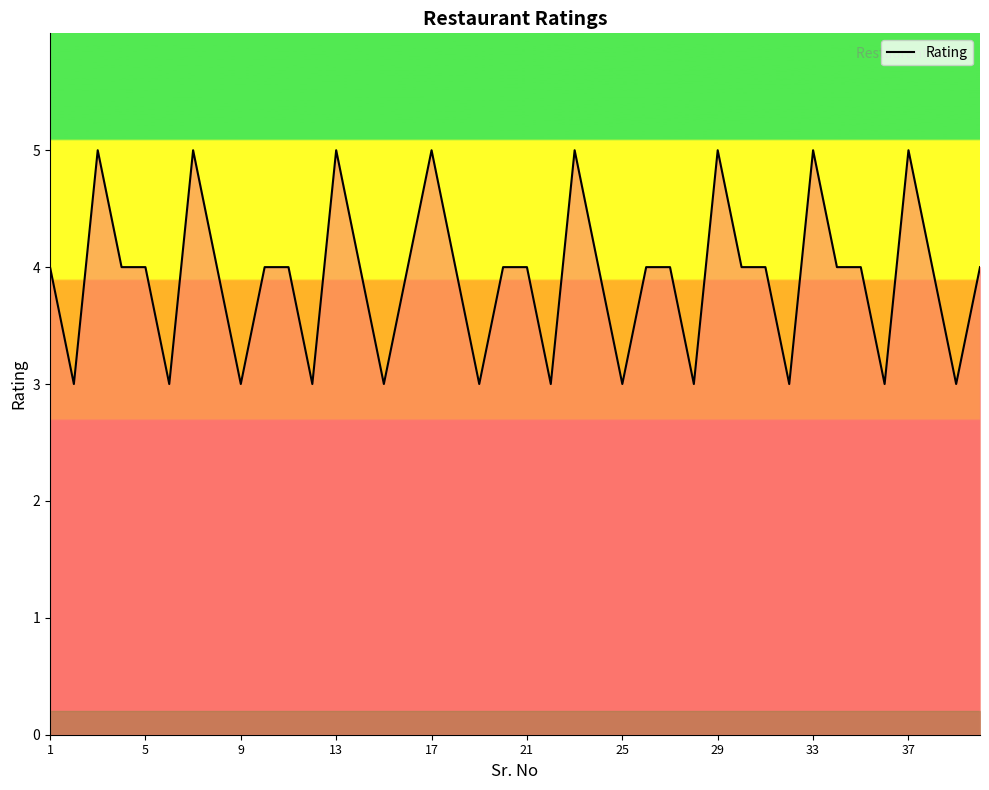

What is the greatest value displayed?

5